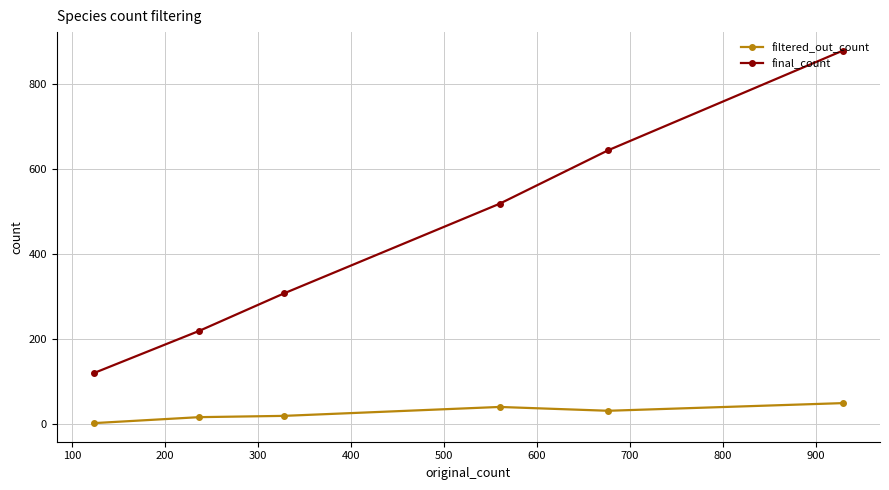

True or false: filtered_out_count and final_count cross at least once.

False